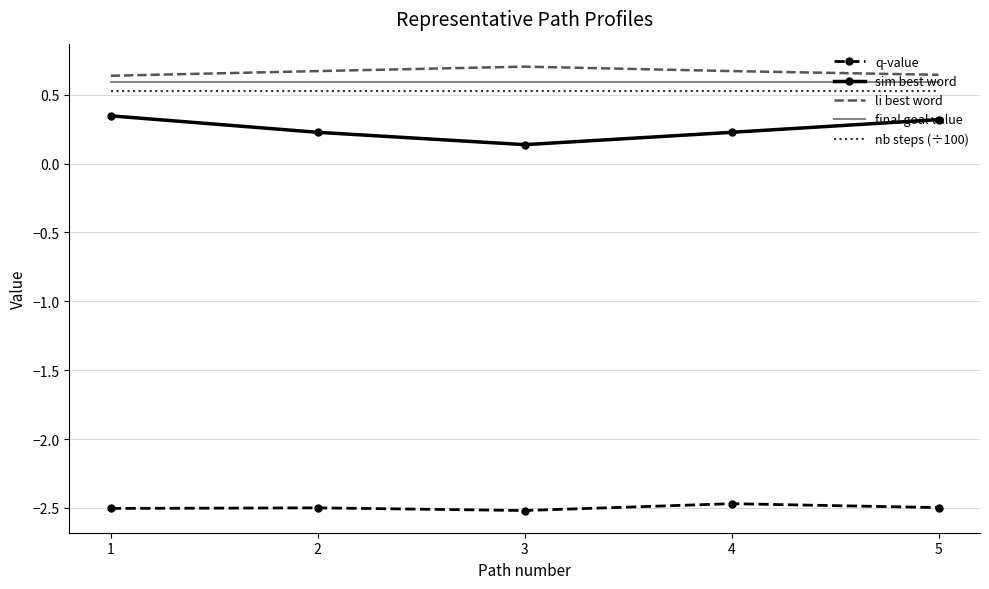

True or false: li best word and sim best word intersect in this chart.

False